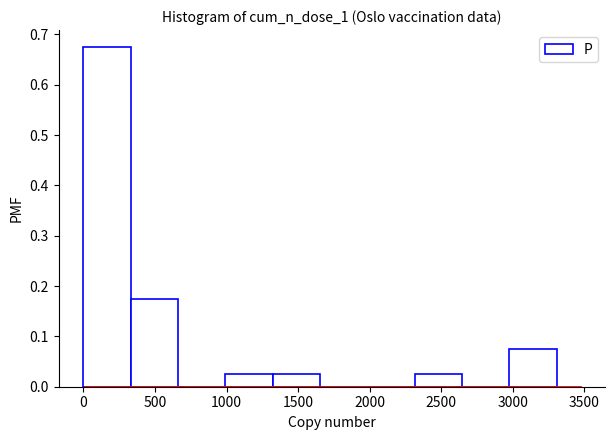

Reading left to right, transcribe this chart: for each bar, give the range it covers on the x-axis and its height. Neither the bar edges nor the heights are printed on the chart, so give them approximately, as read against the axes.

0 to 350: 0.68
350 to 650: 0.18
650 to 1000: 0
1000 to 1300: 0.03
1300 to 1650: 0.03
1650 to 2000: 0
2000 to 2300: 0
2300 to 2650: 0.03
2650 to 3000: 0
3000 to 3300: 0.08